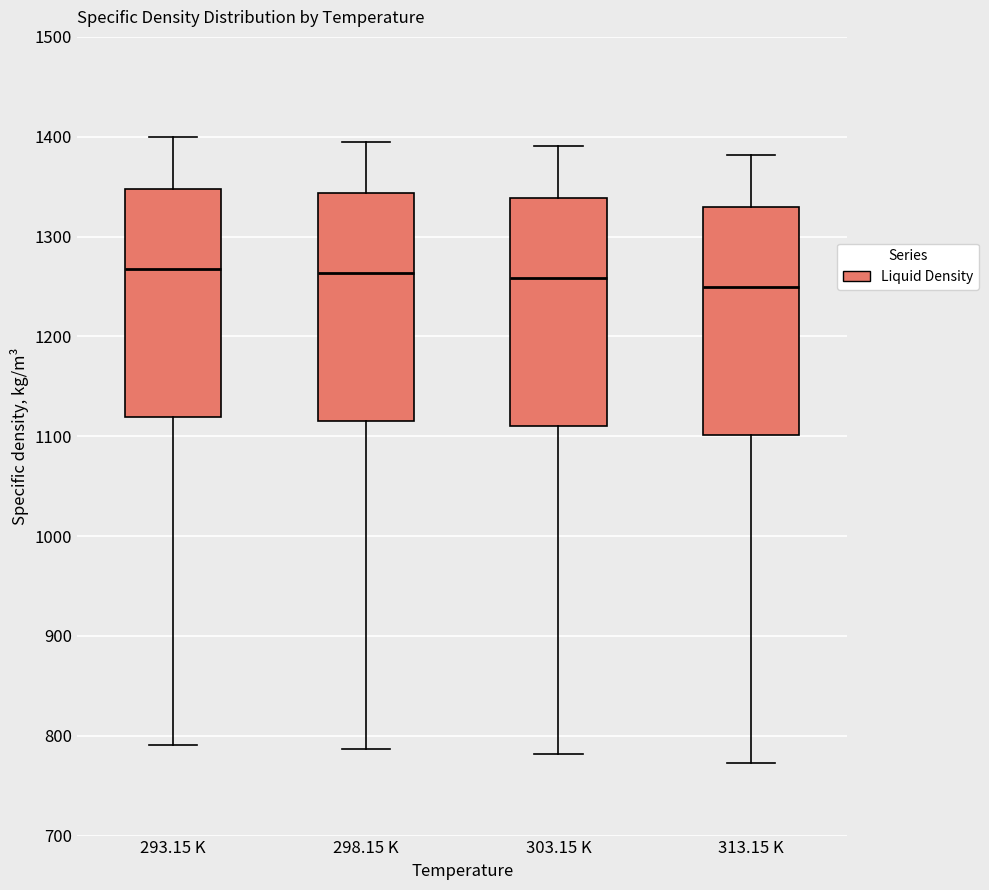

Reading left to right, read every box against the y-axis: the position of its median line, the range the box covers, and the ends of its whiskers. The values are not printed on the chart, so give them approximately, as read against the axis.

293.15 K: median 1270, box 1120 to 1350, whiskers 790 to 1400
298.15 K: median 1260, box 1110 to 1340, whiskers 790 to 1400
303.15 K: median 1260, box 1110 to 1340, whiskers 780 to 1390
313.15 K: median 1250, box 1100 to 1330, whiskers 770 to 1380